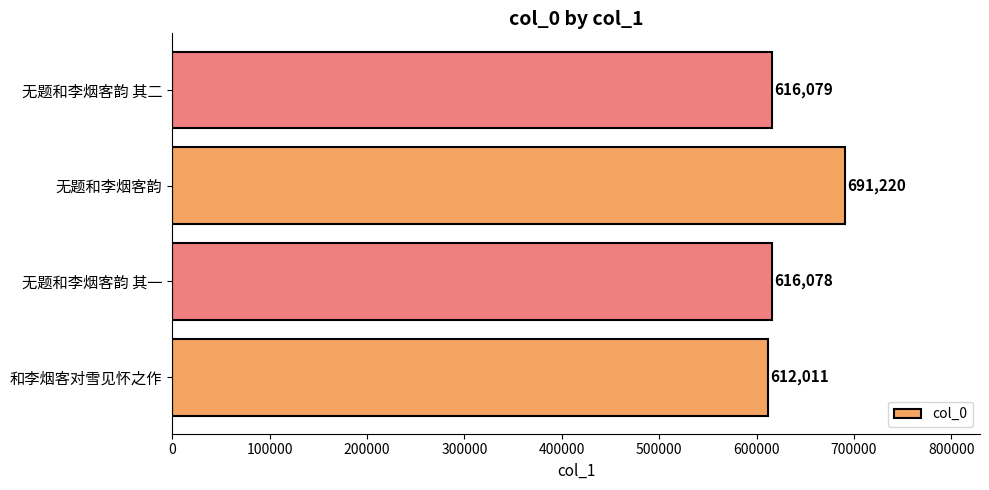

True or false: the data shows 1017513 at 和李烟客对雪见怀之作.

False